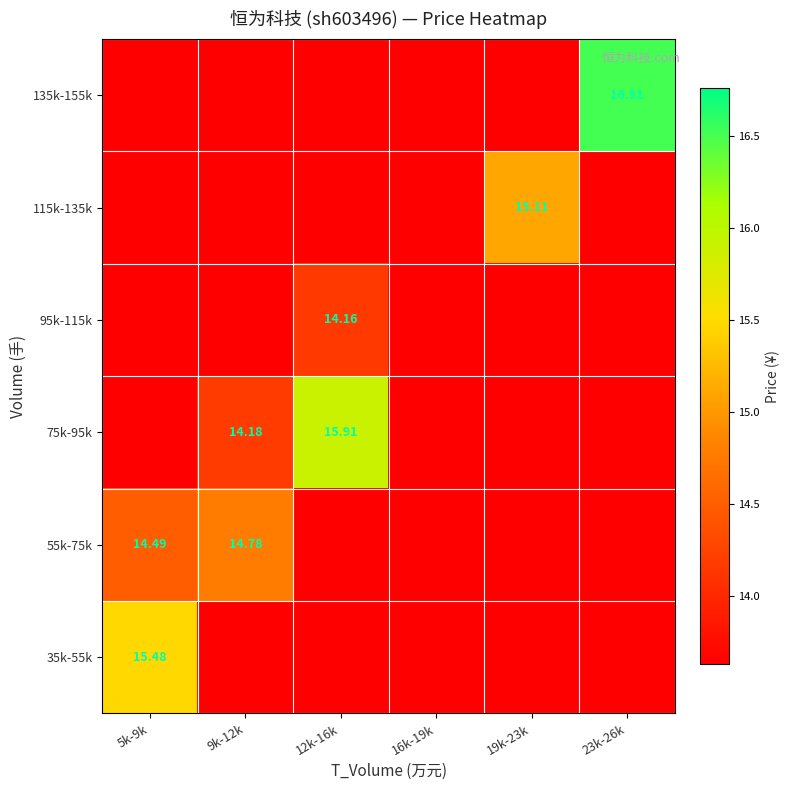

Which category has the highest value in the 95k-115k series?

12k-16k